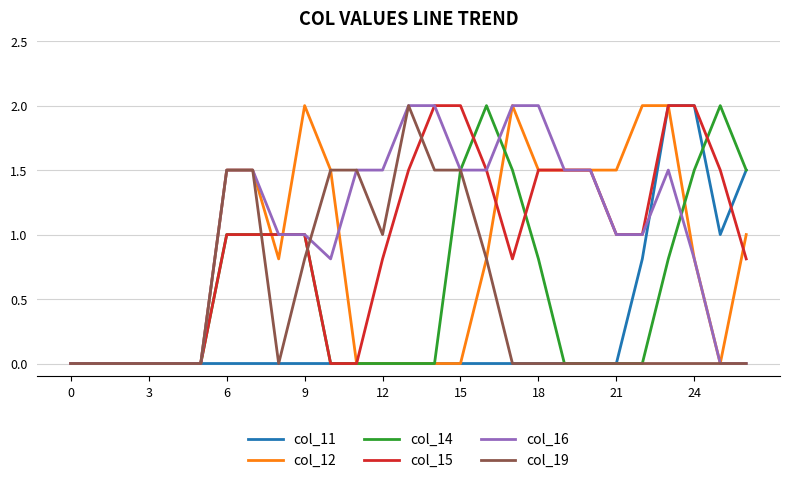

What is the maximum value for col_19?

2.0